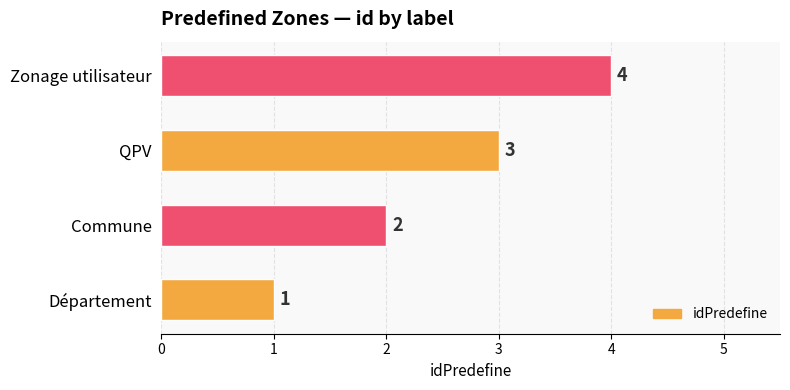

Rank the categories by value from highest to lowest.

Zonage utilisateur, QPV, Commune, Département